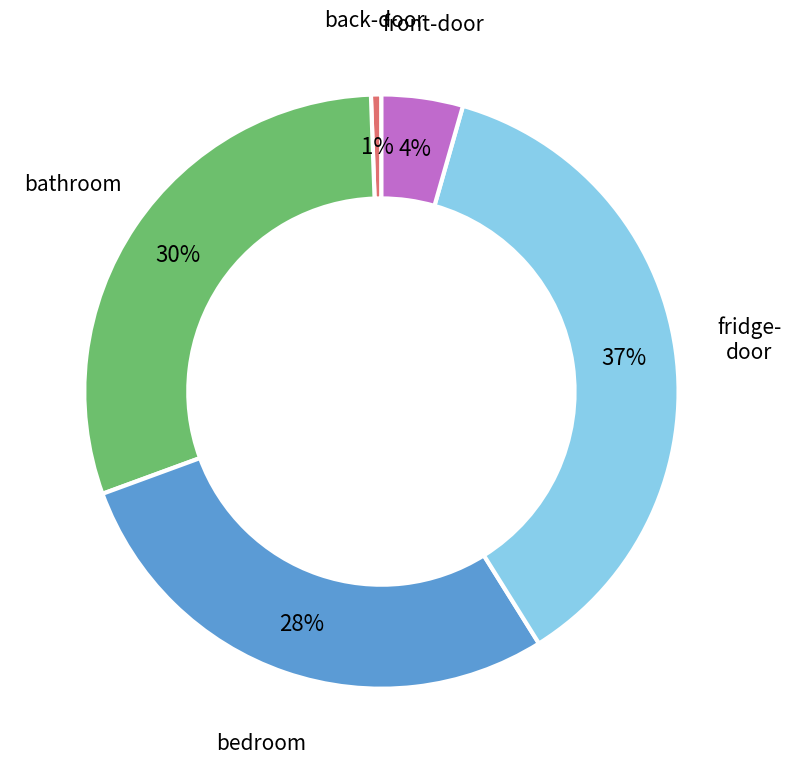

Is there a majority slice in this chart?

No